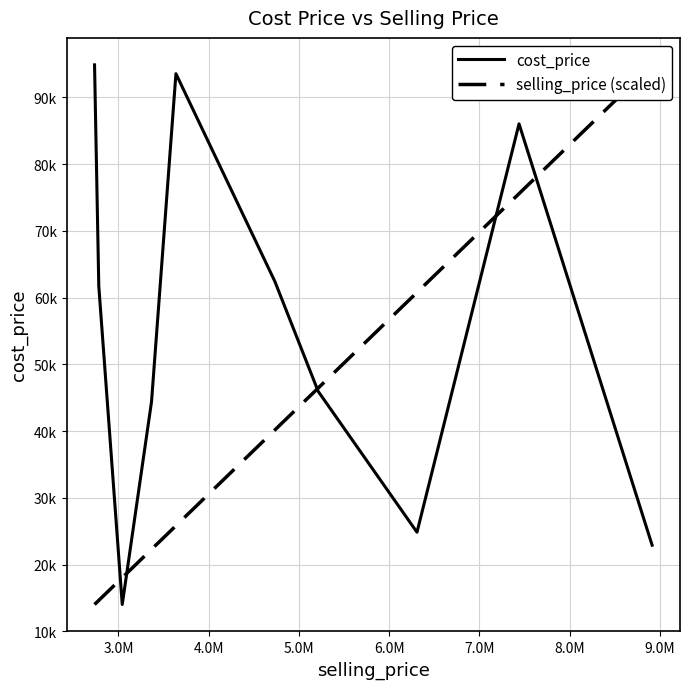

List the series in order of their overall mean, lowest first.

selling_price (scaled), cost_price